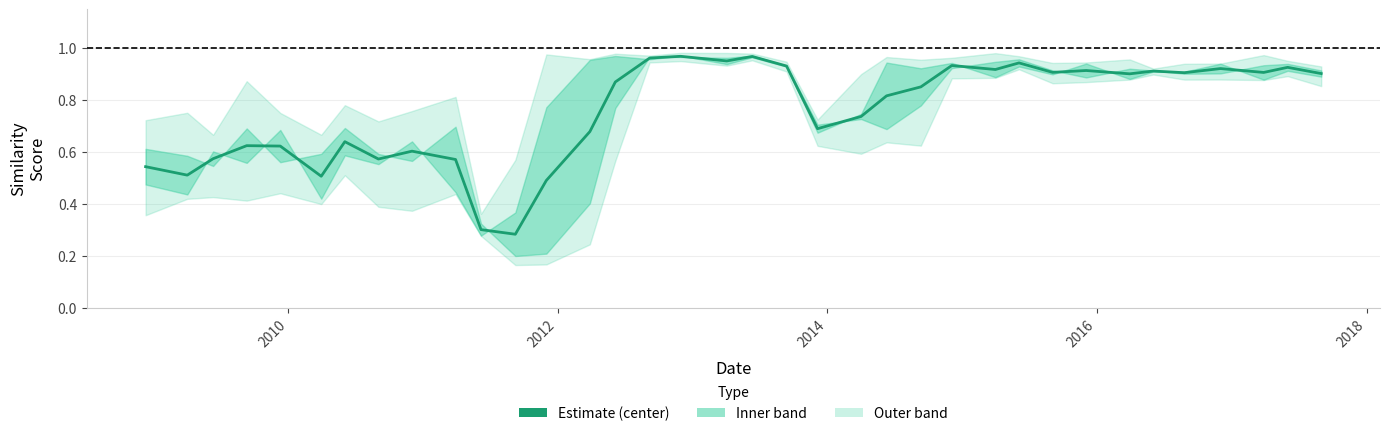

How many interior local peaks (higher than both neighbors) does the data have?

11